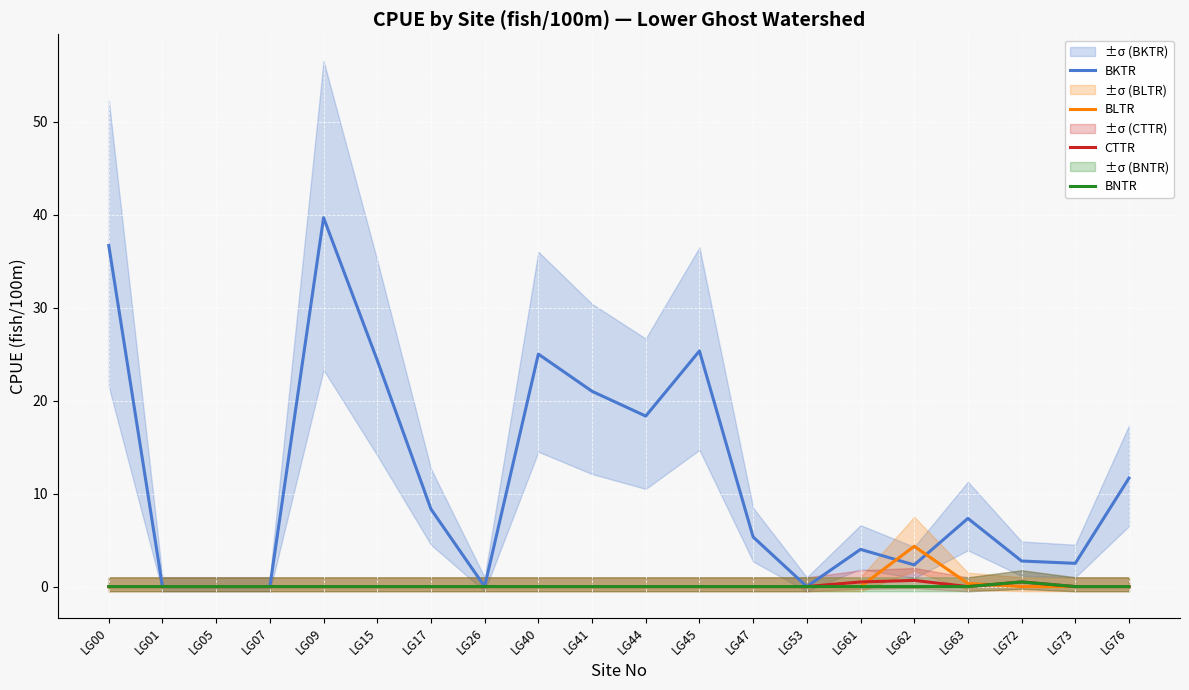

At which label is BKTR closest to 19?

LG44